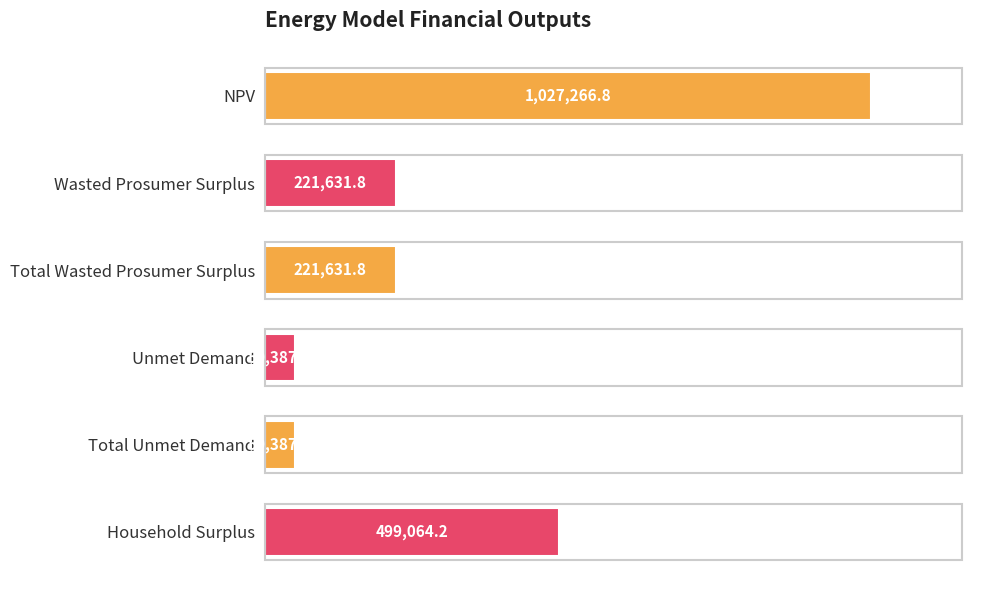

What is the smallest value displayed?

50387.3